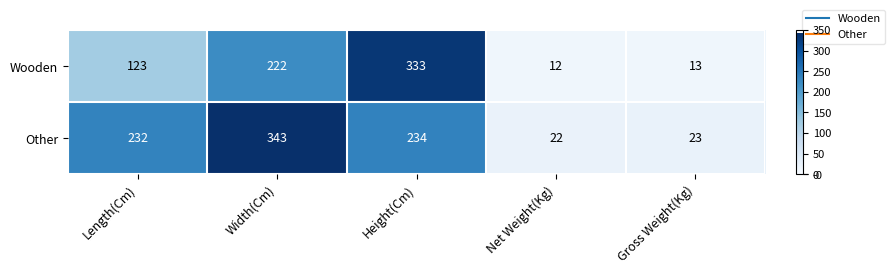

Where is Wooden nearest to the value 172?

Length(Cm)